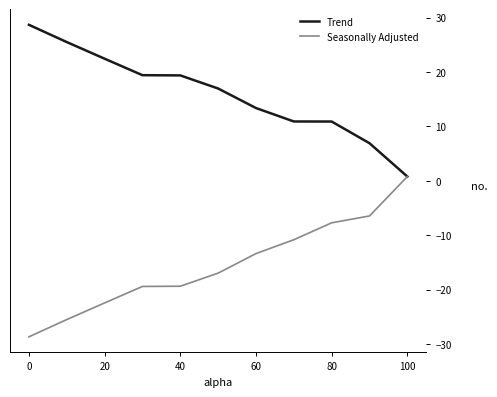

Rank the series by their average value, from highest to lowest.

Trend, Seasonally Adjusted